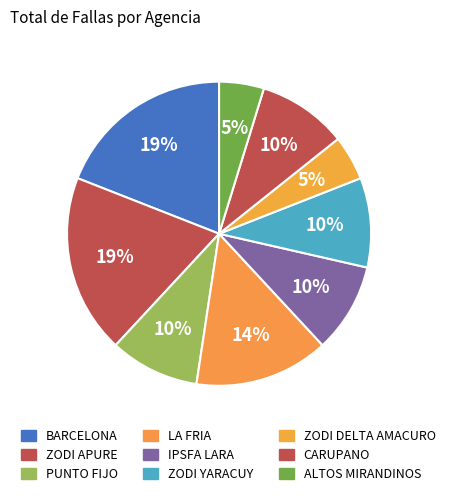

Is there a majority slice in this chart?

No